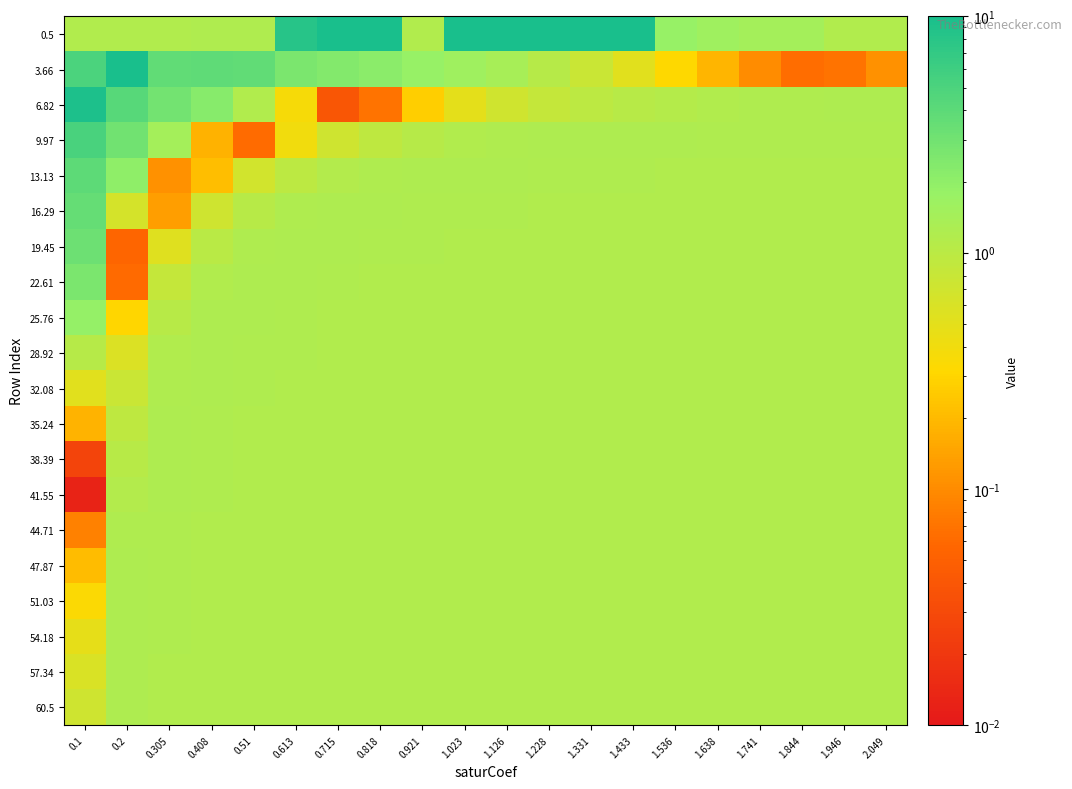

Reading left to right, transcribe all the data shown in this chart.

0.5: 0.1=1.2	0.2=1.2	0.305=1.2	0.408=1.2	0.51=1.2	0.613=8.1	0.715=10.0	0.818=10.0	0.921=1.2	1.023=10.0	1.126=10.0	1.228=10.0	1.331=10.0	1.433=10.0	1.536=1.8	1.638=1.6	1.741=1.5	1.844=1.5	1.946=1.2	2.049=1.2
3.66: 0.1=5.0	0.2=10.0	0.305=3.8	0.408=3.8	0.51=3.8	0.613=2.6	0.715=2.4	0.818=2.1	0.921=1.8	1.023=1.6	1.126=1.4	1.228=1.1	1.331=0.8	1.433=0.5	1.536=0.3	1.638=0.2	1.741=0.1	1.844=0.1	1.946=0.1	2.049=0.1
6.82: 0.1=9.2	0.2=4.3	0.305=3.0	0.408=2.2	0.51=1.2	0.613=0.4	0.715=0.0	0.818=0.1	0.921=0.3	1.023=0.5	1.126=0.7	1.228=0.9	1.331=1.0	1.433=1.0	1.536=1.1	1.638=1.2	1.741=1.2	1.844=1.2	1.946=1.2	2.049=1.2
9.97: 0.1=5.2	0.2=3.0	0.305=1.4	0.408=0.2	0.51=0.1	0.613=0.4	0.715=0.7	0.818=0.9	0.921=1.1	1.023=1.2	1.126=1.2	1.228=1.2	1.331=1.2	1.433=1.2	1.536=1.2	1.638=1.2	1.741=1.2	1.844=1.2	1.946=1.2	2.049=1.2
13.13: 0.1=4.0	0.2=2.0	0.305=0.1	0.408=0.2	0.51=0.7	0.613=1.0	0.715=1.1	0.818=1.2	0.921=1.2	1.023=1.2	1.126=1.2	1.228=1.2	1.331=1.2	1.433=1.2	1.536=1.2	1.638=1.2	1.741=1.2	1.844=1.2	1.946=1.2	2.049=1.2
16.29: 0.1=3.5	0.2=0.7	0.305=0.1	0.408=0.7	0.51=1.1	0.613=1.2	0.715=1.2	0.818=1.2	0.921=1.2	1.023=1.2	1.126=1.2	1.228=1.2	1.331=1.2	1.433=1.2	1.536=1.2	1.638=1.2	1.741=1.2	1.844=1.2	1.946=1.2	2.049=1.2
19.45: 0.1=3.2	0.2=0.1	0.305=0.5	0.408=1.0	0.51=1.2	0.613=1.2	0.715=1.2	0.818=1.2	0.921=1.2	1.023=1.2	1.126=1.2	1.228=1.2	1.331=1.2	1.433=1.2	1.536=1.2	1.638=1.2	1.741=1.2	1.844=1.2	1.946=1.2	2.049=1.2
22.61: 0.1=2.6	0.2=0.1	0.305=0.8	0.408=1.2	0.51=1.2	0.613=1.2	0.715=1.2	0.818=1.2	0.921=1.2	1.023=1.2	1.126=1.2	1.228=1.2	1.331=1.2	1.433=1.2	1.536=1.2	1.638=1.2	1.741=1.2	1.844=1.2	1.946=1.2	2.049=1.2
25.76: 0.1=1.8	0.2=0.3	0.305=1.0	0.408=1.2	0.51=1.2	0.613=1.2	0.715=1.2	0.818=1.2	0.921=1.2	1.023=1.2	1.126=1.2	1.228=1.2	1.331=1.2	1.433=1.2	1.536=1.2	1.638=1.2	1.741=1.2	1.844=1.2	1.946=1.2	2.049=1.2
28.92: 0.1=1.1	0.2=0.6	0.305=1.2	0.408=1.2	0.51=1.2	0.613=1.2	0.715=1.2	0.818=1.2	0.921=1.2	1.023=1.2	1.126=1.2	1.228=1.2	1.331=1.2	1.433=1.2	1.536=1.2	1.638=1.2	1.741=1.2	1.844=1.2	1.946=1.2	2.049=1.2
32.08: 0.1=0.5	0.2=0.8	0.305=1.2	0.408=1.2	0.51=1.2	0.613=1.2	0.715=1.2	0.818=1.2	0.921=1.2	1.023=1.2	1.126=1.2	1.228=1.2	1.331=1.2	1.433=1.2	1.536=1.2	1.638=1.2	1.741=1.2	1.844=1.2	1.946=1.2	2.049=1.2
35.24: 0.1=0.2	0.2=1.0	0.305=1.2	0.408=1.2	0.51=1.2	0.613=1.2	0.715=1.2	0.818=1.2	0.921=1.2	1.023=1.2	1.126=1.2	1.228=1.2	1.331=1.2	1.433=1.2	1.536=1.2	1.638=1.2	1.741=1.2	1.844=1.2	1.946=1.2	2.049=1.2
38.39: 0.1=0.0	0.2=1.1	0.305=1.2	0.408=1.2	0.51=1.2	0.613=1.2	0.715=1.2	0.818=1.2	0.921=1.2	1.023=1.2	1.126=1.2	1.228=1.2	1.331=1.2	1.433=1.2	1.536=1.2	1.638=1.2	1.741=1.2	1.844=1.2	1.946=1.2	2.049=1.2
41.55: 0.1=0.0	0.2=1.1	0.305=1.2	0.408=1.2	0.51=1.2	0.613=1.2	0.715=1.2	0.818=1.2	0.921=1.2	1.023=1.2	1.126=1.2	1.228=1.2	1.331=1.2	1.433=1.2	1.536=1.2	1.638=1.2	1.741=1.2	1.844=1.2	1.946=1.2	2.049=1.2
44.71: 0.1=0.1	0.2=1.2	0.305=1.2	0.408=1.2	0.51=1.2	0.613=1.2	0.715=1.2	0.818=1.2	0.921=1.2	1.023=1.2	1.126=1.2	1.228=1.2	1.331=1.2	1.433=1.2	1.536=1.2	1.638=1.2	1.741=1.2	1.844=1.2	1.946=1.2	2.049=1.2
47.87: 0.1=0.2	0.2=1.2	0.305=1.2	0.408=1.2	0.51=1.2	0.613=1.2	0.715=1.2	0.818=1.2	0.921=1.2	1.023=1.2	1.126=1.2	1.228=1.2	1.331=1.2	1.433=1.2	1.536=1.2	1.638=1.2	1.741=1.2	1.844=1.2	1.946=1.2	2.049=1.2
51.03: 0.1=0.3	0.2=1.2	0.305=1.2	0.408=1.2	0.51=1.2	0.613=1.2	0.715=1.2	0.818=1.2	0.921=1.2	1.023=1.2	1.126=1.2	1.228=1.2	1.331=1.2	1.433=1.2	1.536=1.2	1.638=1.2	1.741=1.2	1.844=1.2	1.946=1.2	2.049=1.2
54.18: 0.1=0.5	0.2=1.2	0.305=1.2	0.408=1.2	0.51=1.2	0.613=1.2	0.715=1.2	0.818=1.2	0.921=1.2	1.023=1.2	1.126=1.2	1.228=1.2	1.331=1.2	1.433=1.2	1.536=1.2	1.638=1.2	1.741=1.2	1.844=1.2	1.946=1.2	2.049=1.2
57.34: 0.1=0.6	0.2=1.2	0.305=1.2	0.408=1.2	0.51=1.2	0.613=1.2	0.715=1.2	0.818=1.2	0.921=1.2	1.023=1.2	1.126=1.2	1.228=1.2	1.331=1.2	1.433=1.2	1.536=1.2	1.638=1.2	1.741=1.2	1.844=1.2	1.946=1.2	2.049=1.2
60.5: 0.1=0.7	0.2=1.2	0.305=1.2	0.408=1.2	0.51=1.2	0.613=1.2	0.715=1.2	0.818=1.2	0.921=1.2	1.023=1.2	1.126=1.2	1.228=1.2	1.331=1.2	1.433=1.2	1.536=1.2	1.638=1.2	1.741=1.2	1.844=1.2	1.946=1.2	2.049=1.2